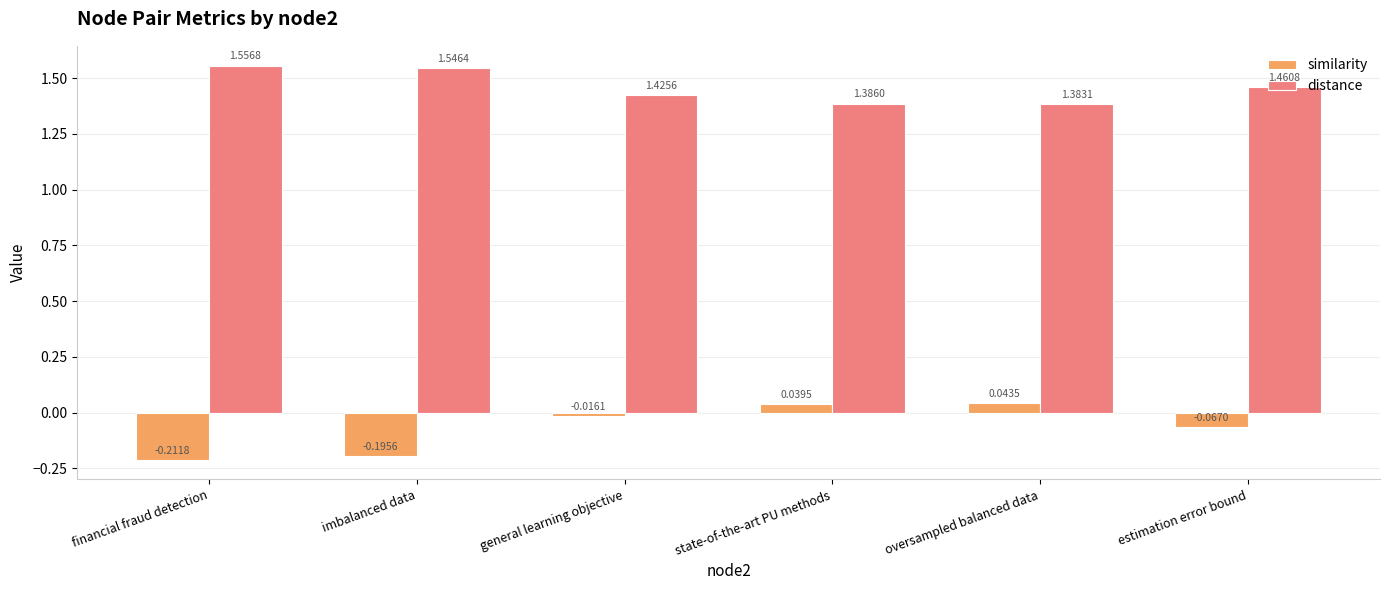

At general learning objective, list the series in order from smallest to largest.

similarity, distance